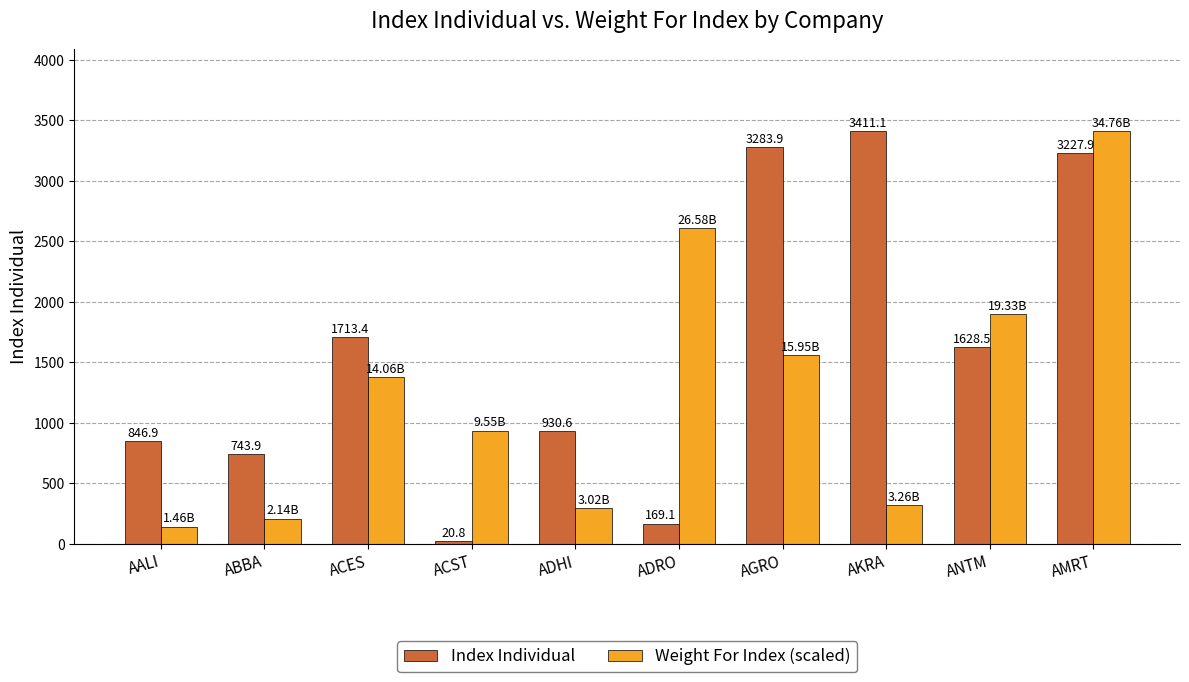

Reading left to right, extract all data points from this chart.

Index Individual: AALI=846.9	ABBA=743.9	ACES=1713.4	ACST=20.8	ADHI=930.6	ADRO=169.1	AGRO=3283.9	AKRA=3411.1	ANTM=1628.5	AMRT=3227.9
Weight For Index (scaled): AALI=143.7	ABBA=210.0	ACES=1379.4	ACST=937.2	ADHI=296.0	ADRO=2608.7	AGRO=1564.8	AKRA=320.0	ANTM=1897.2	AMRT=3411.1